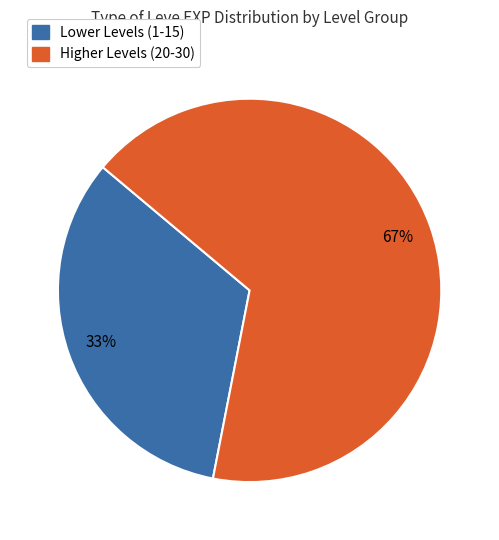

Count the number of slices in the pie.

2